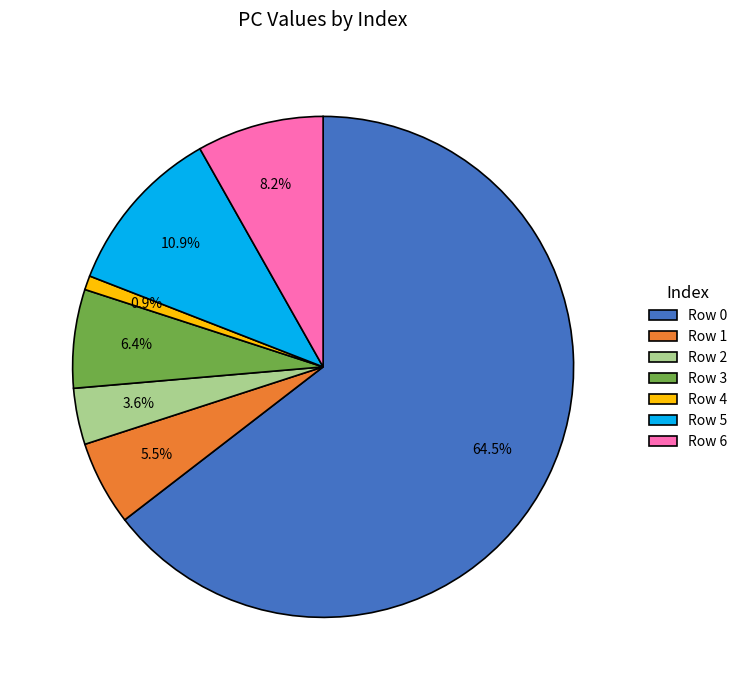

Combined, what portion of the pie is Row 2 and Row 3?

10.0%